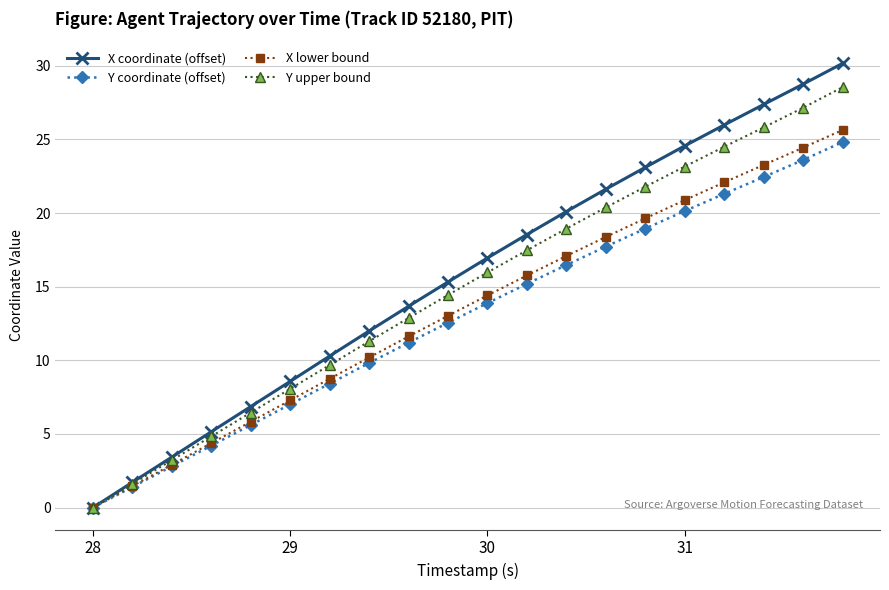

What is the value of the X coordinate (offset) point at the 10th from the left?

15.3